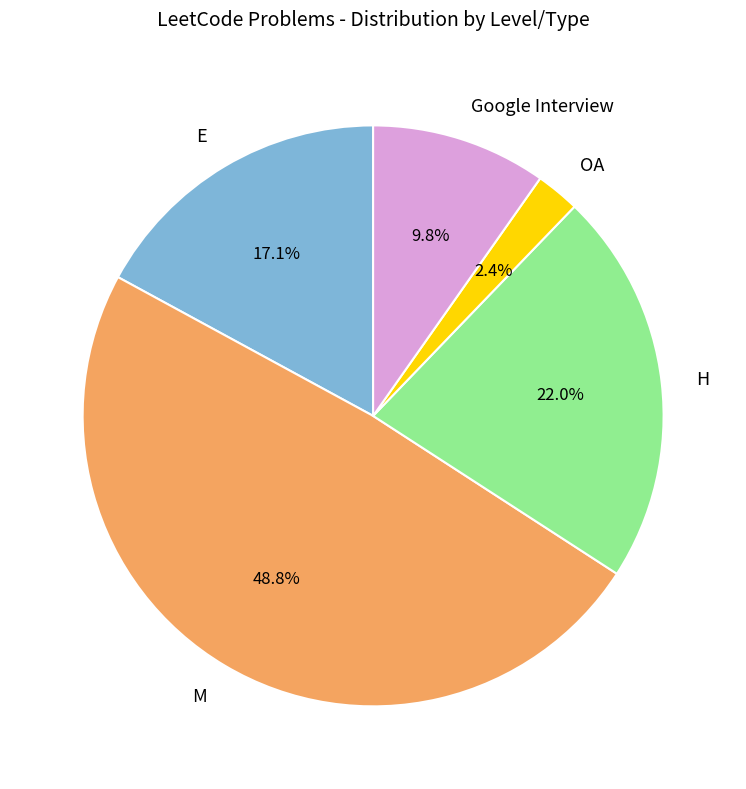

Which has a higher value, E or Google Interview?

E